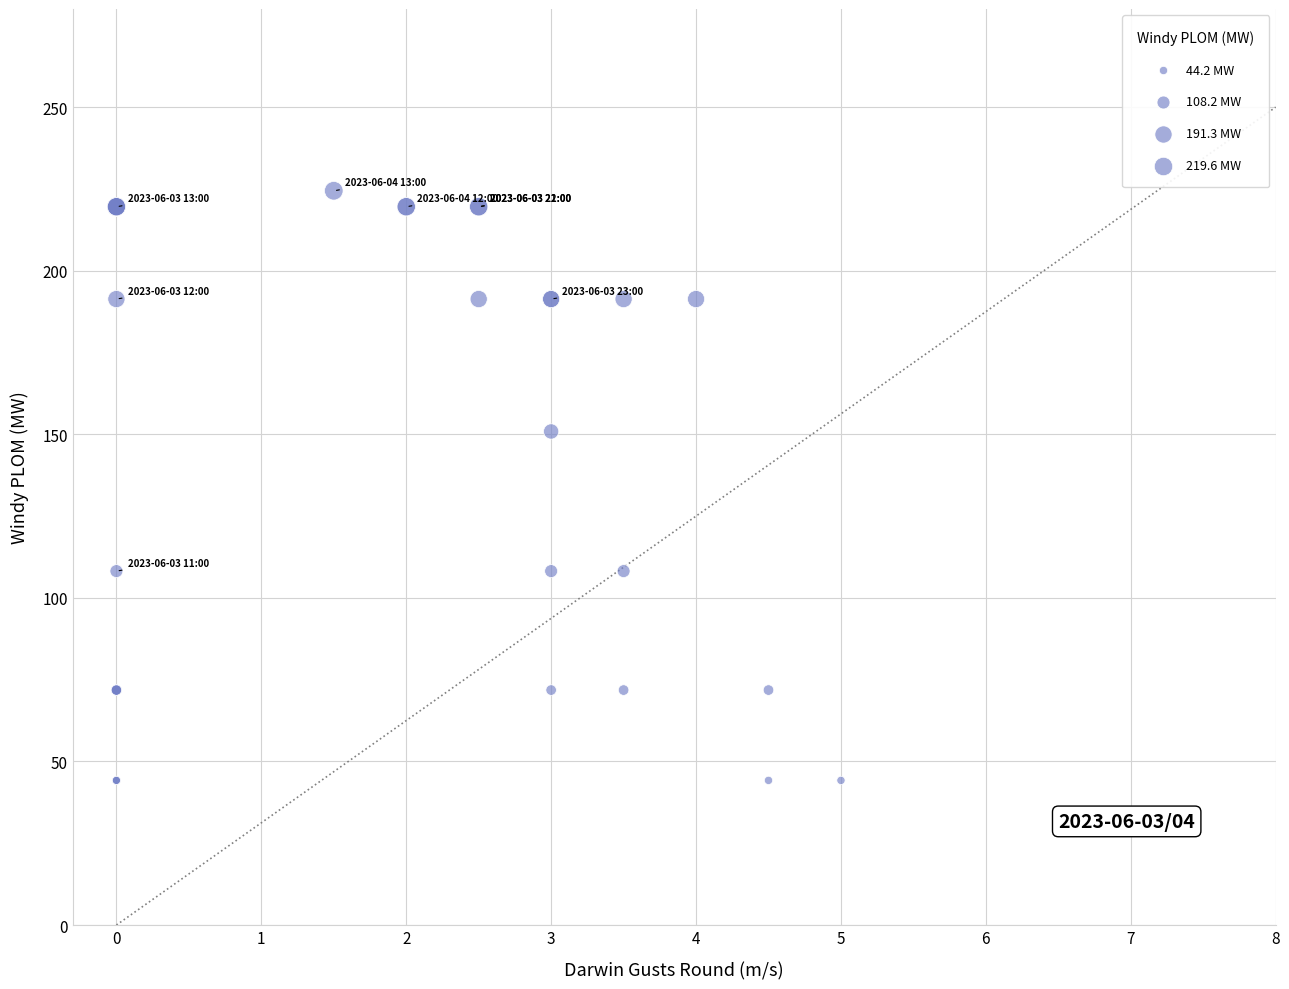

What Y value in the scatter plot is closest to 134?

150.9